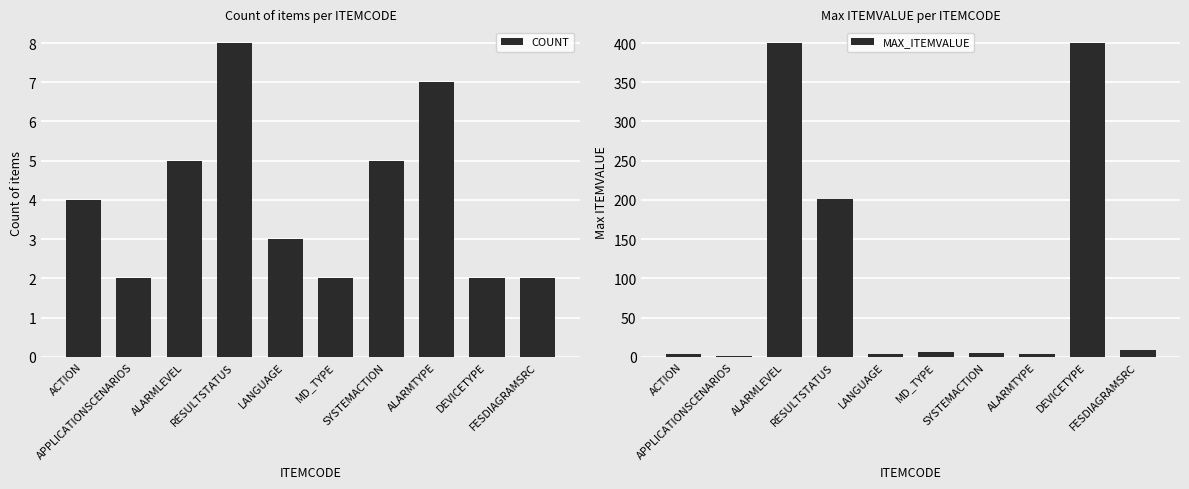

Reading left to right, what are all the values shown in this chart?

COUNT: 4	2	5	8	3	2	5	7	2	2
MAX_ITEMVALUE: 3	1	400	201	4	6	5	4	400	8